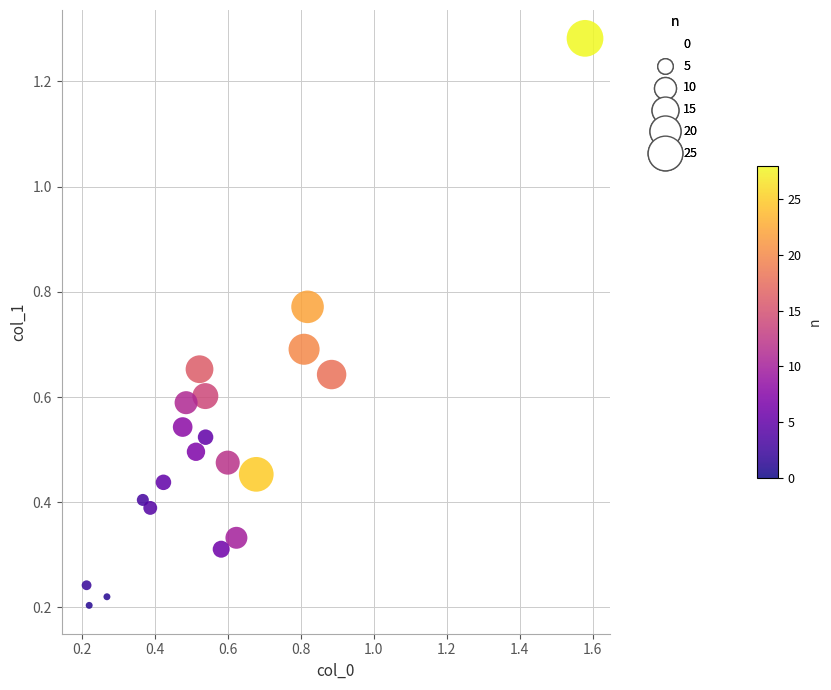

What is the range of Y values (max minus min)?

1.1